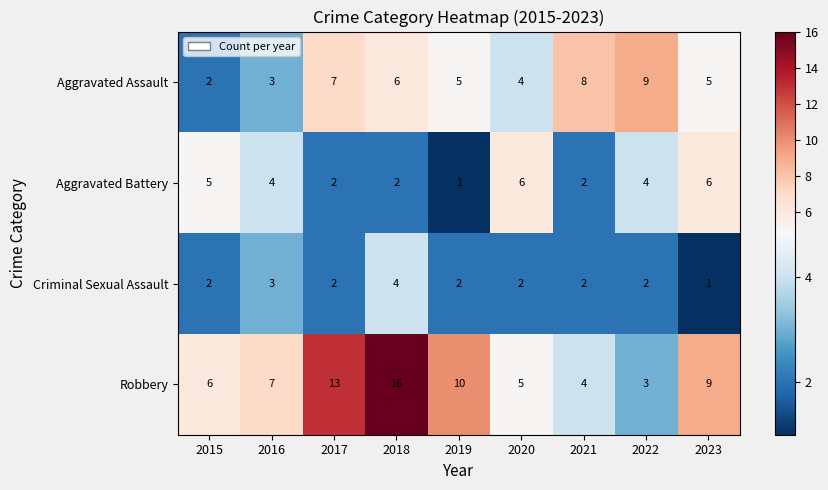

What is the sum of all Criminal Sexual Assault values?

20